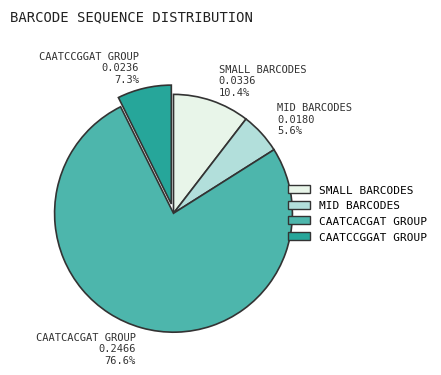

Which category has the smallest portion of the pie?

MID BARCODES 0.0180 5.6%